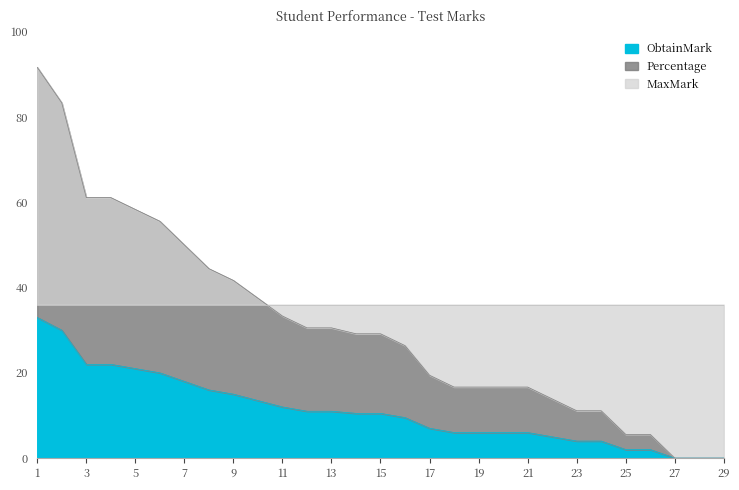

What is the maximum value for ObtainMark?

33.0